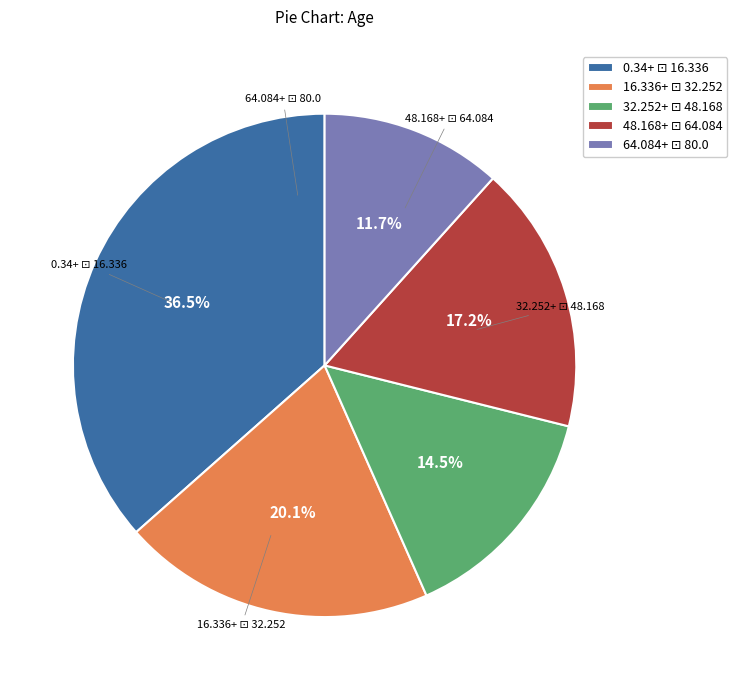

Does any single category account for the majority?

No